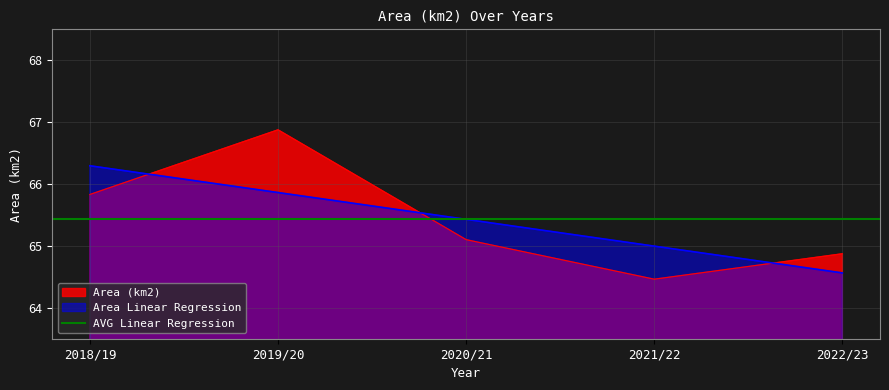

True or false: Area Linear Regression has a value of 65.0 at 2021/22.

True